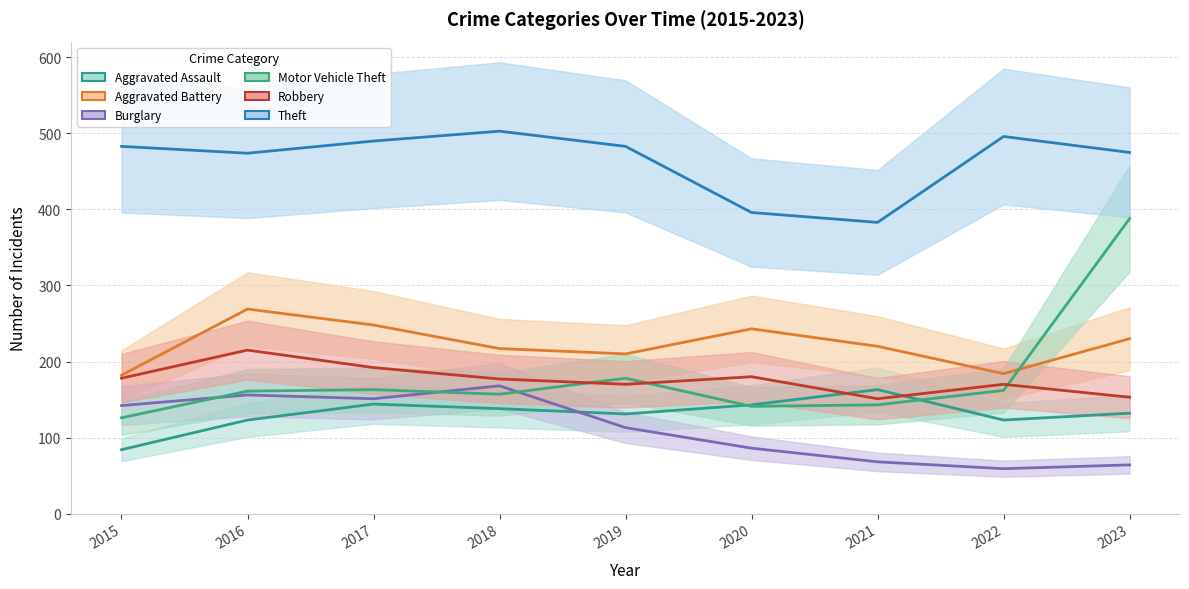

Does the chart have visible grid lines?

Yes